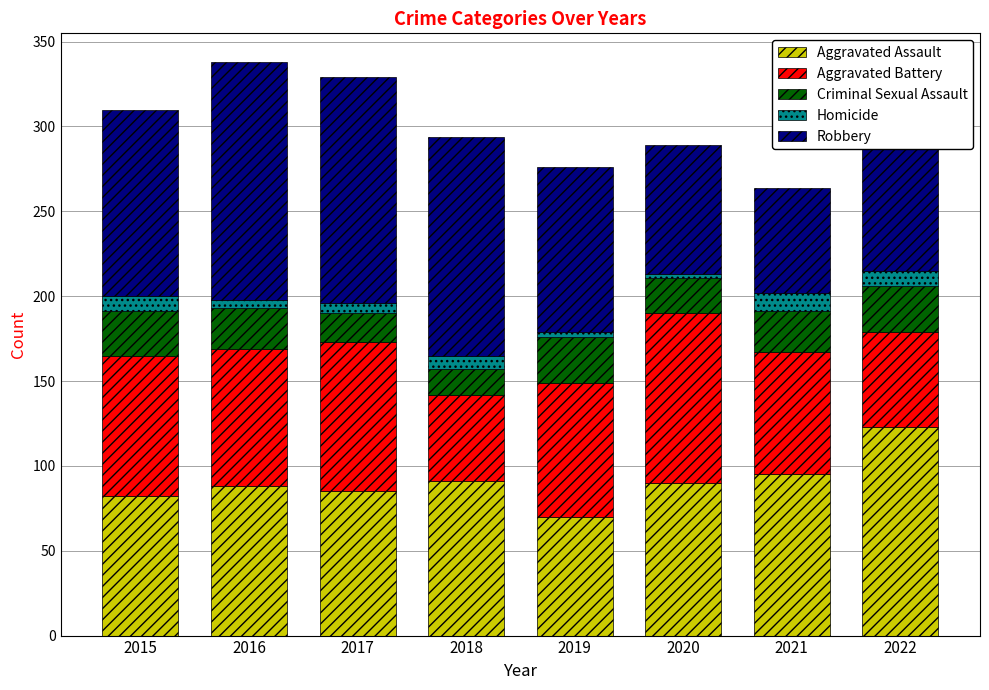

Is it true that Aggravated Assault equals 25 at 2016?

False